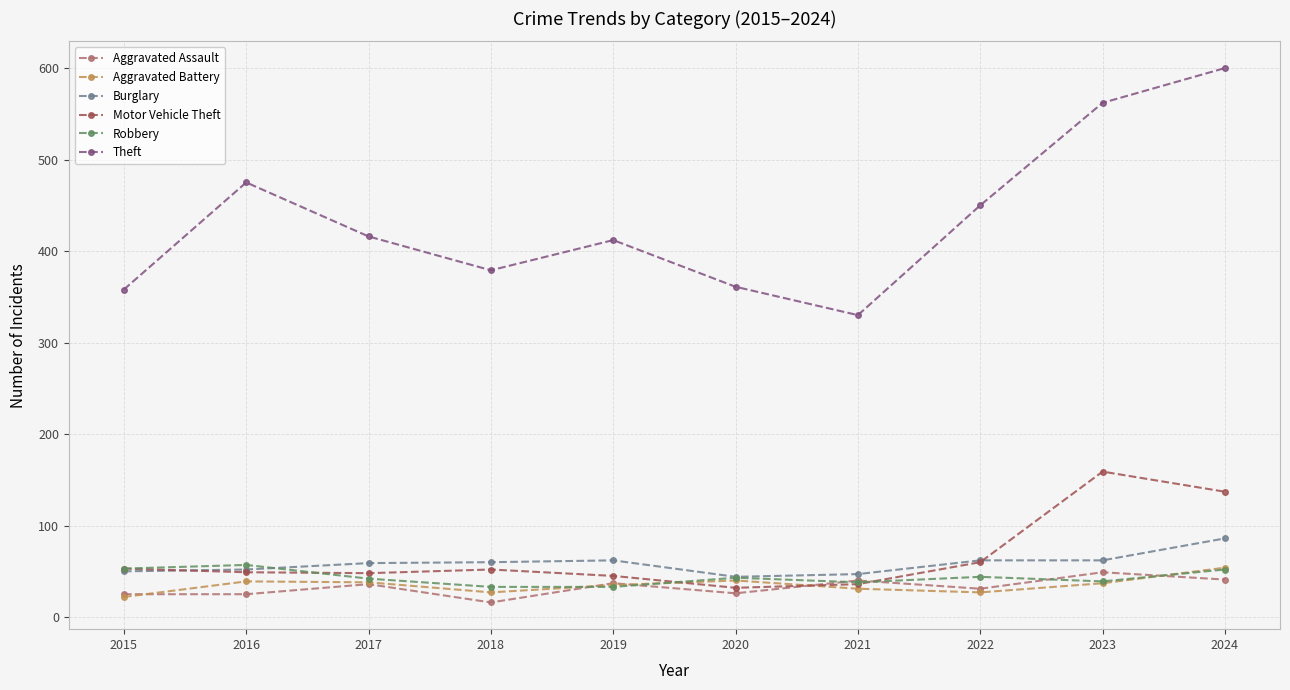

What are all the series names shown in the legend?

Aggravated Assault, Aggravated Battery, Burglary, Motor Vehicle Theft, Robbery, Theft